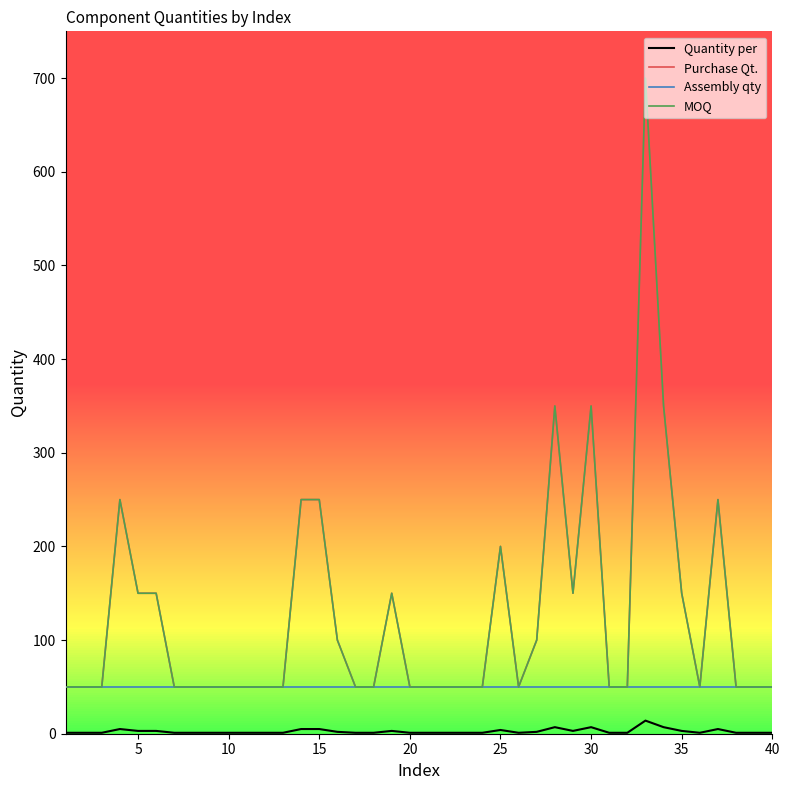

Does the chart display data point markers on the line(s)?

No